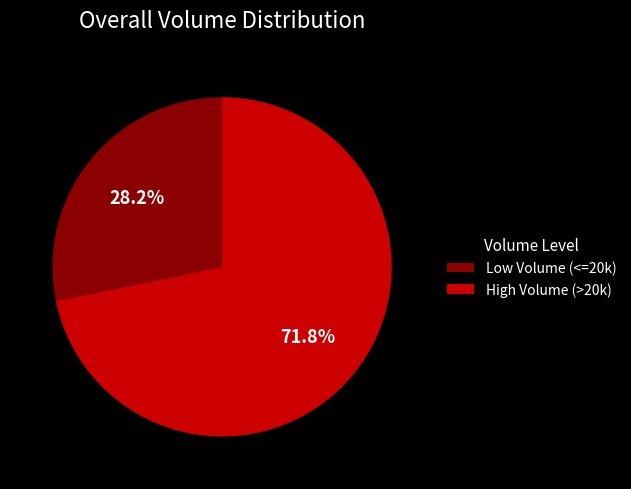

Is there any slice that represents more than half of the pie?

Yes